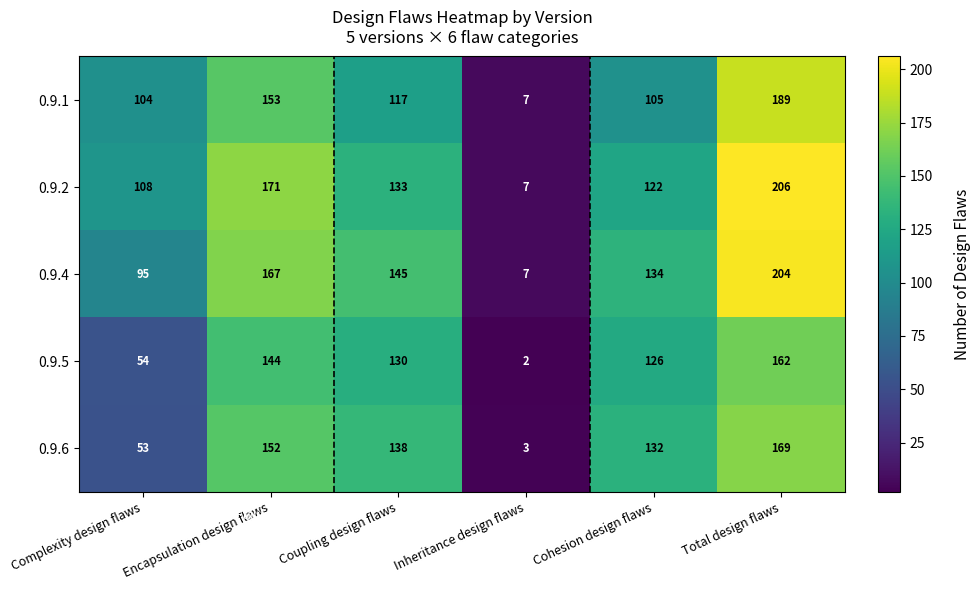

Which series has the largest total across all categories?

0.9.4